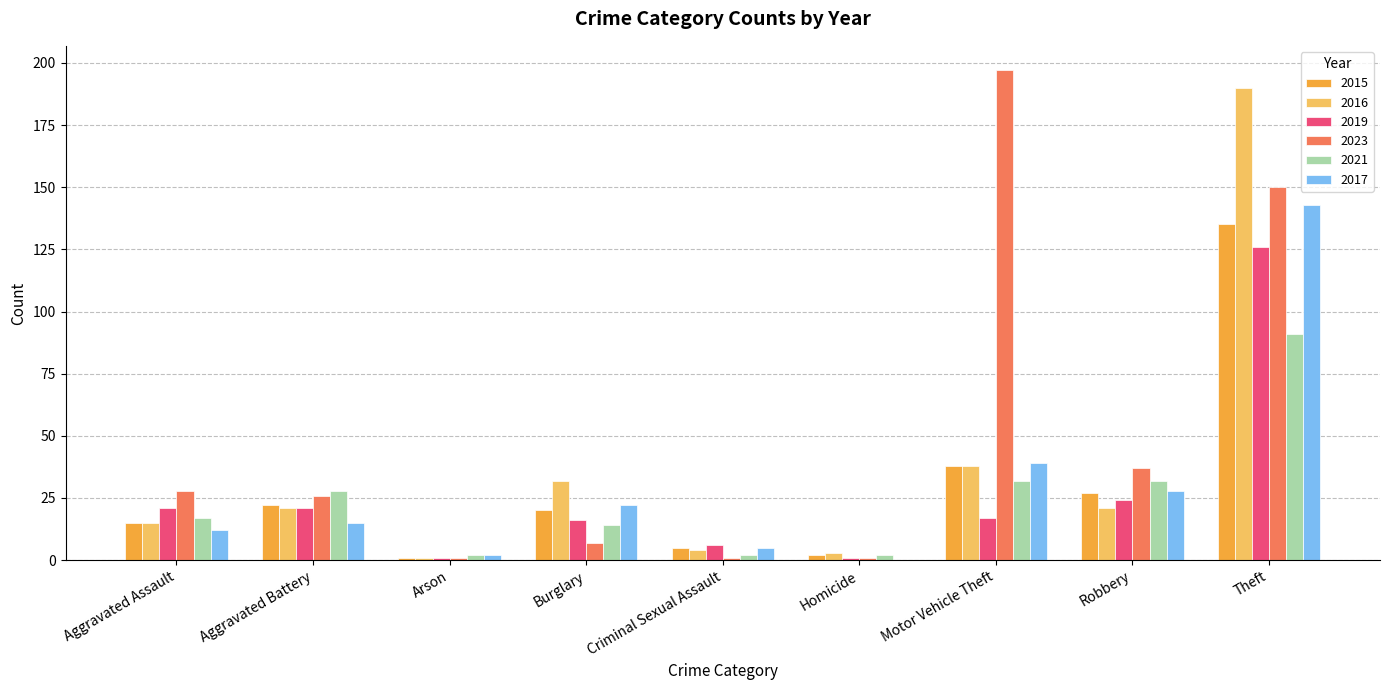

What is the approximate value of 2021 at Aggravated Assault, to the nearest 10?

20